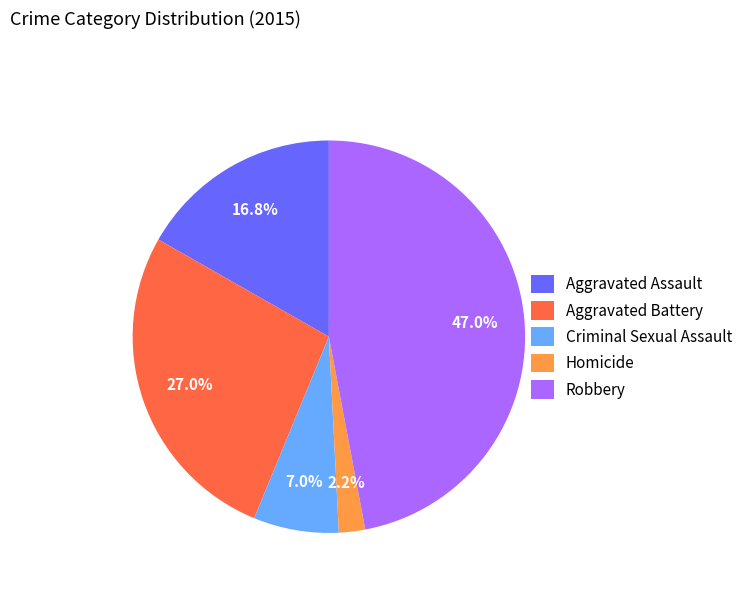

Rank the categories by value from lowest to highest.

Homicide, Criminal Sexual Assault, Aggravated Assault, Aggravated Battery, Robbery